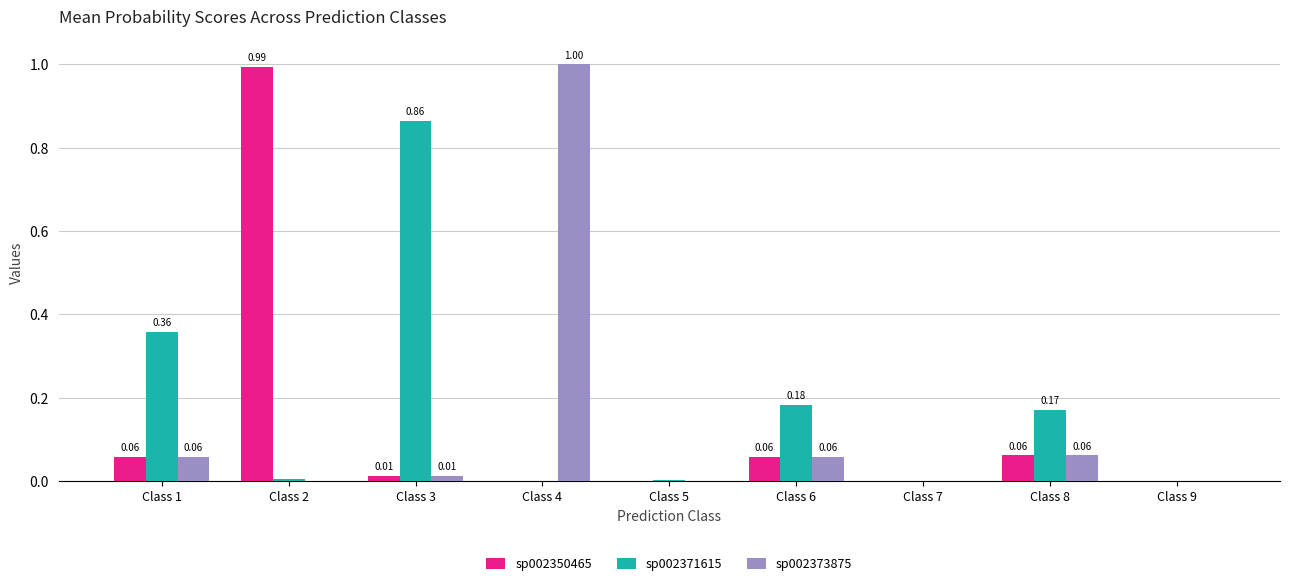

Which series has the largest total across all categories?

sp002371615